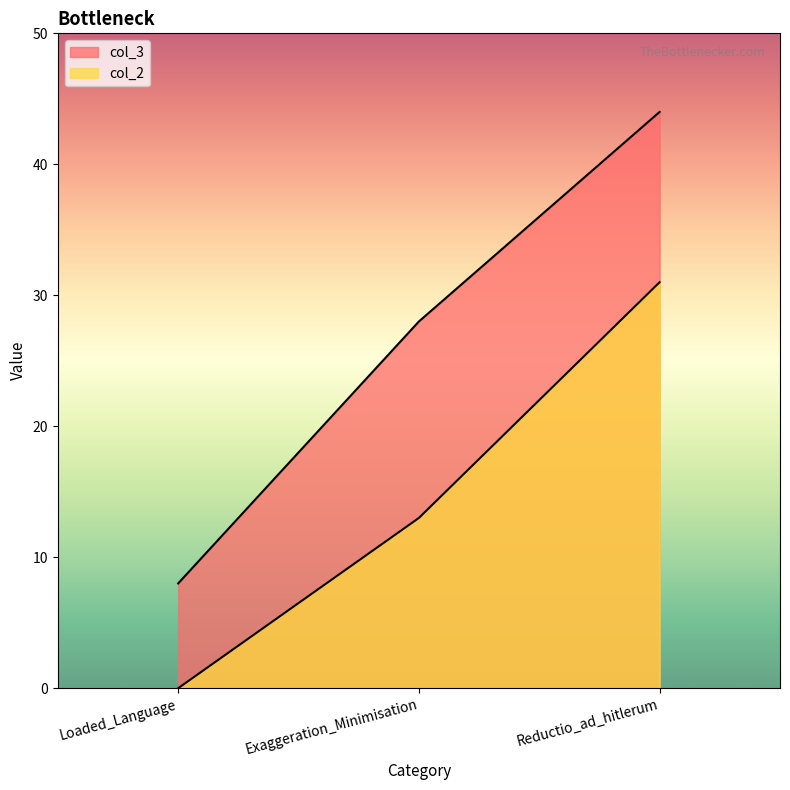

What is the difference between the maximum and second lowest values in the col_3 series?

16